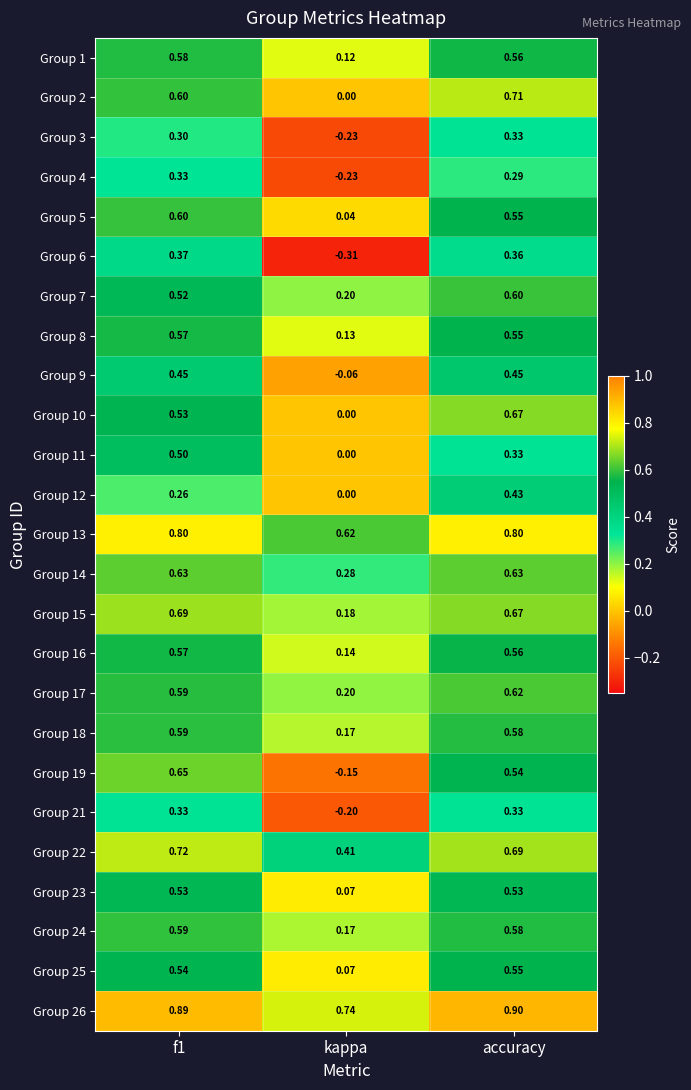

Where is Group 5 nearest to the value 0?

kappa